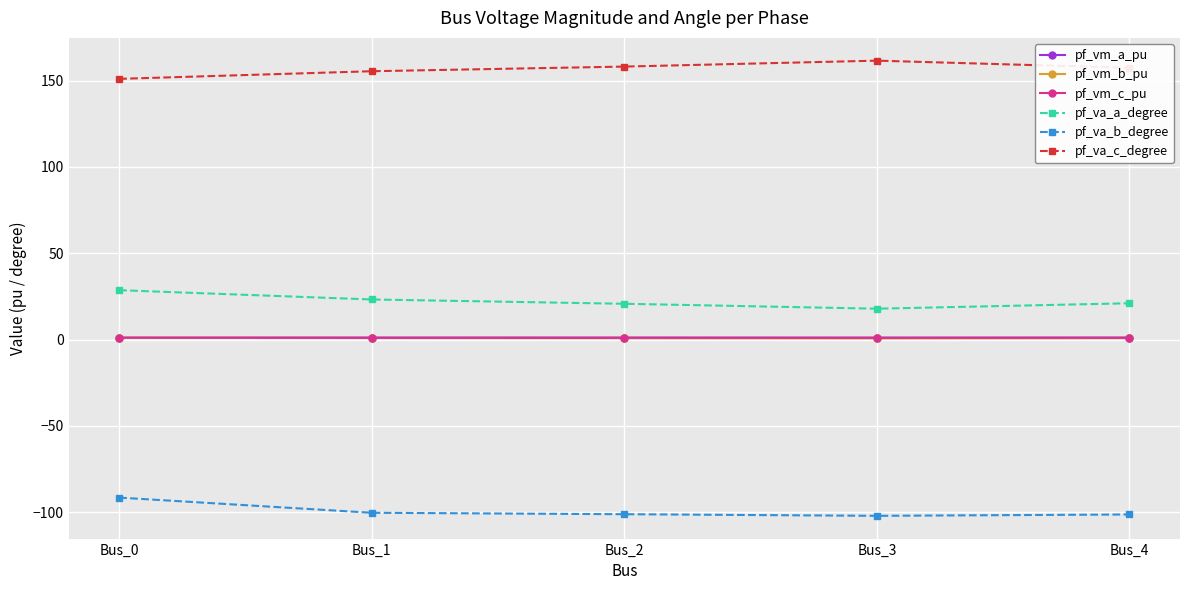

What is the spread (max minus min) of values at Bus_1?

255.7